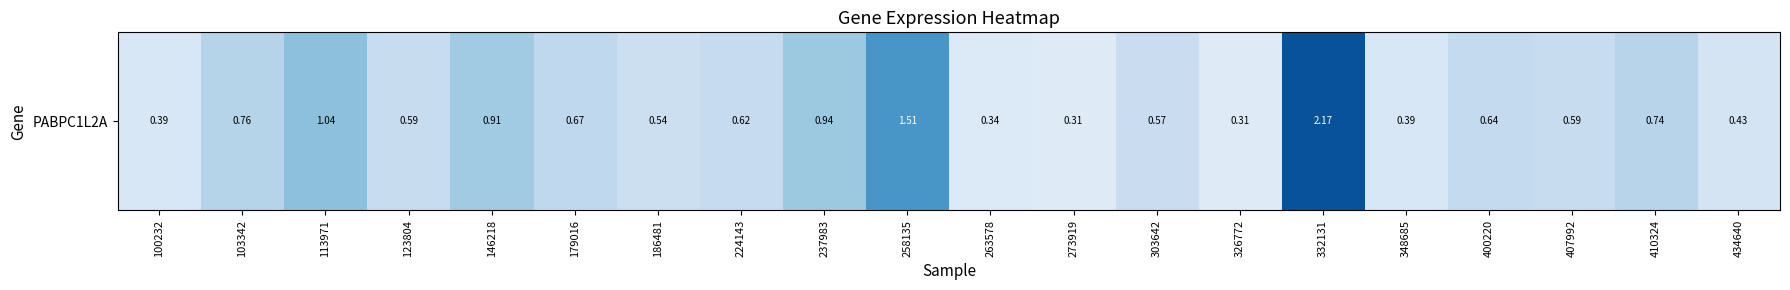

At which label is the value closest to 1?

113971